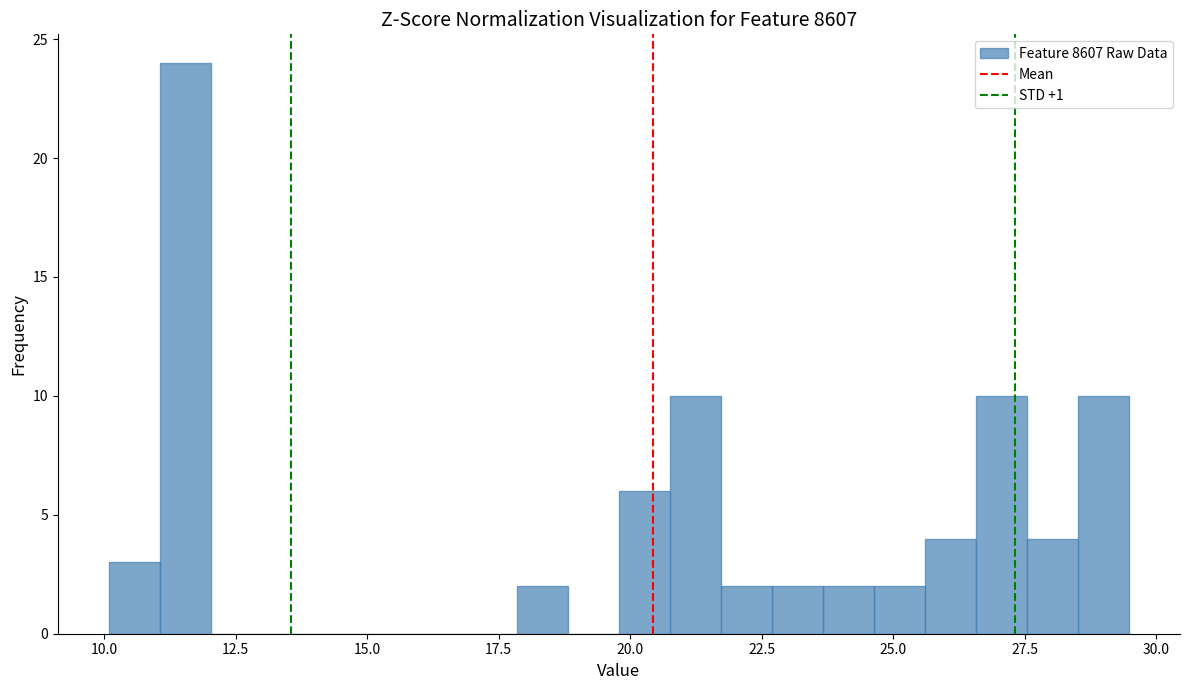

Around what value on the x-axis is the tallest bar? Give the approximate position of its centre, as read against the axis.

11.5